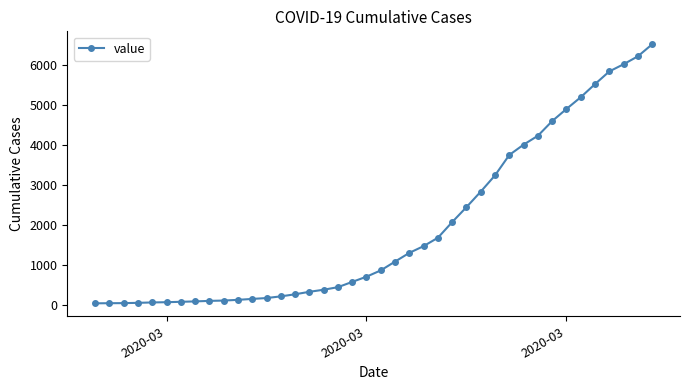

What is the sum of all values?

77968